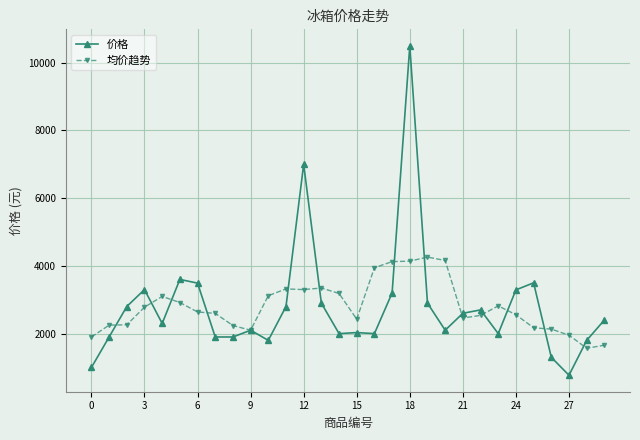

Which series has the widest spread of values?

价格